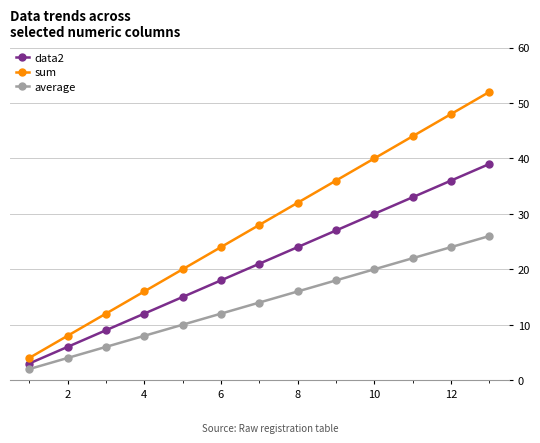

How many categories are shown in the chart?

13